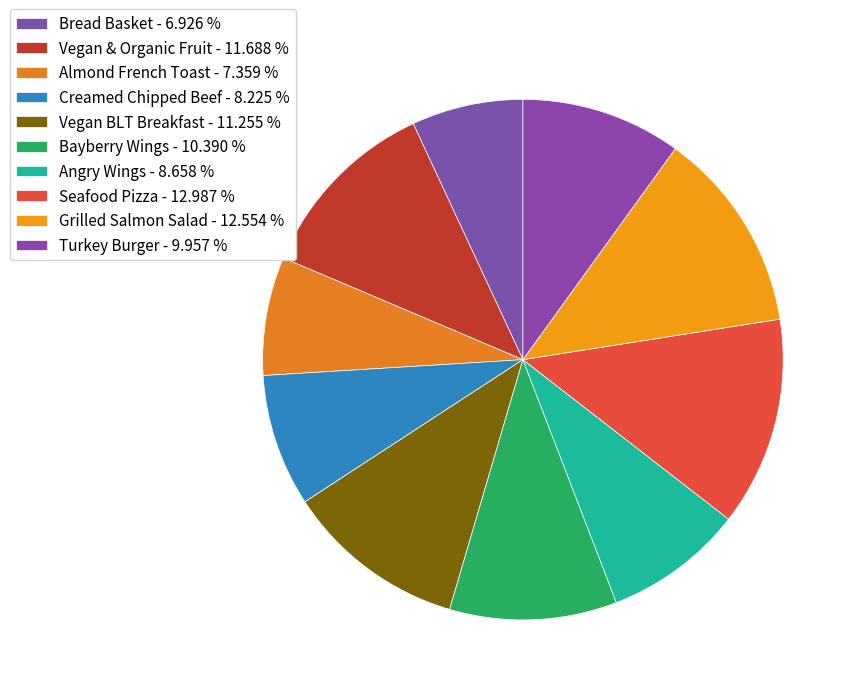

Count the number of slices in the pie.

10